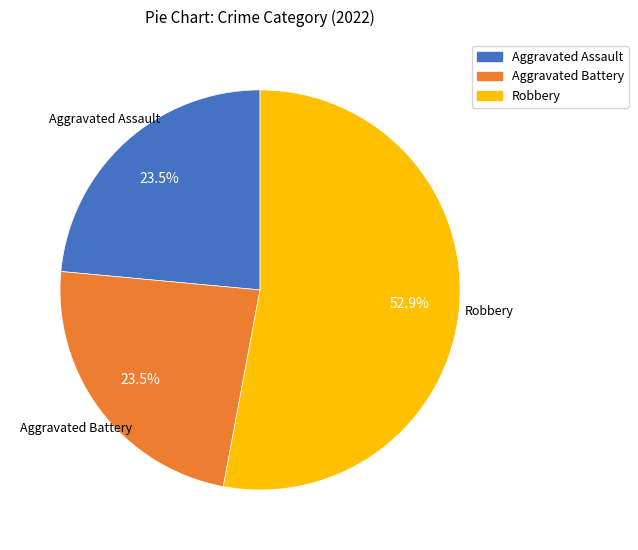

Does any single category account for the majority?

Yes